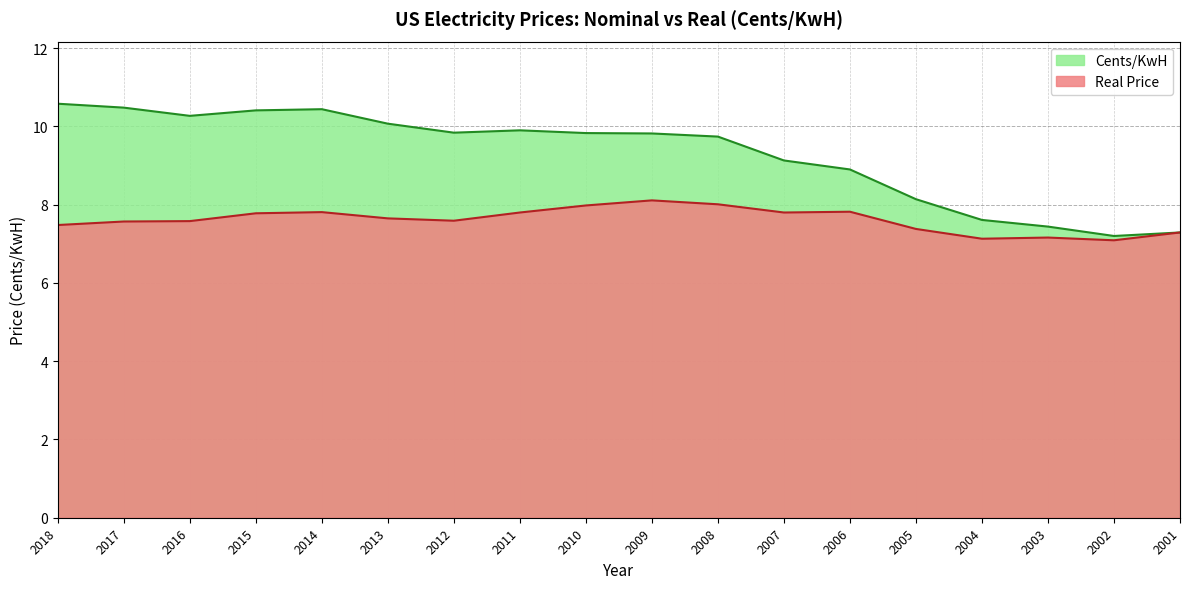

Which category has the highest value in the Real Price series?

2009